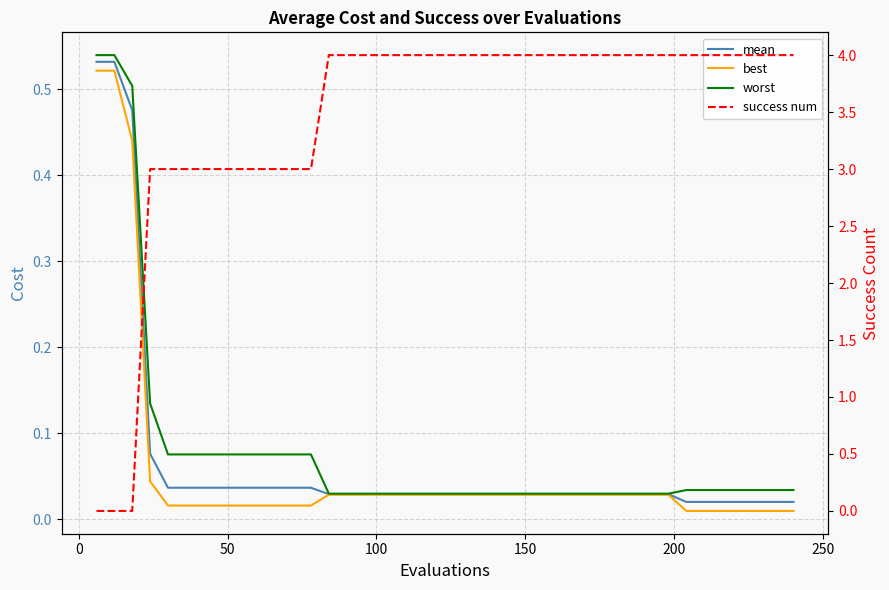

What is the highest value of the success num series?

4.0